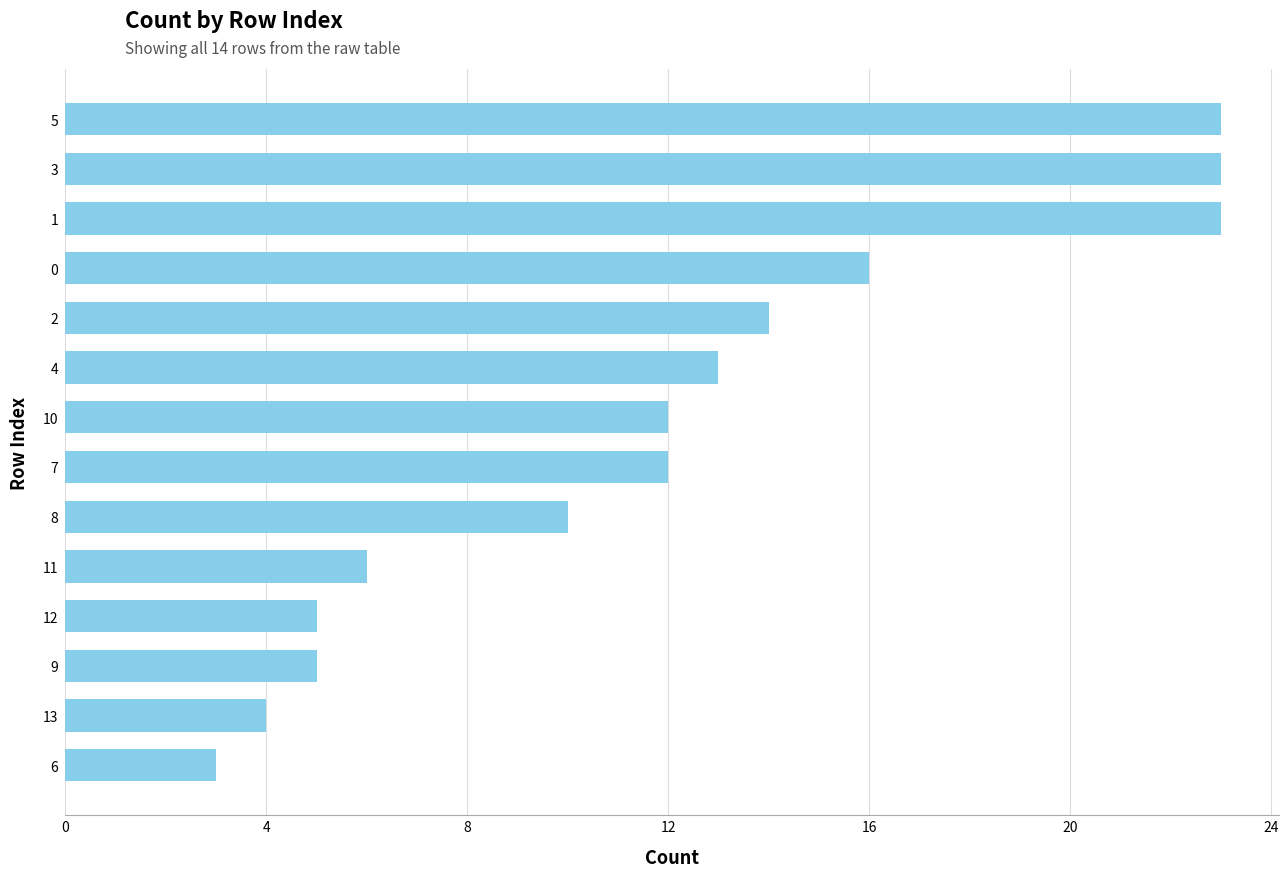

Reading bottom to top, what are all the values shown in this chart?

3	4	5	5	6	10	12	12	13	14	16	23	23	23